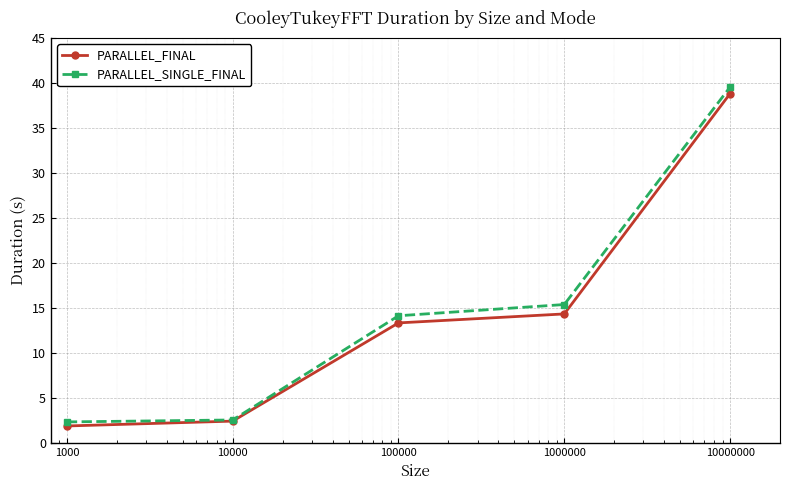

What is the difference between the maximum and minimum values in the PARALLEL_SINGLE_FINAL series?

37.2